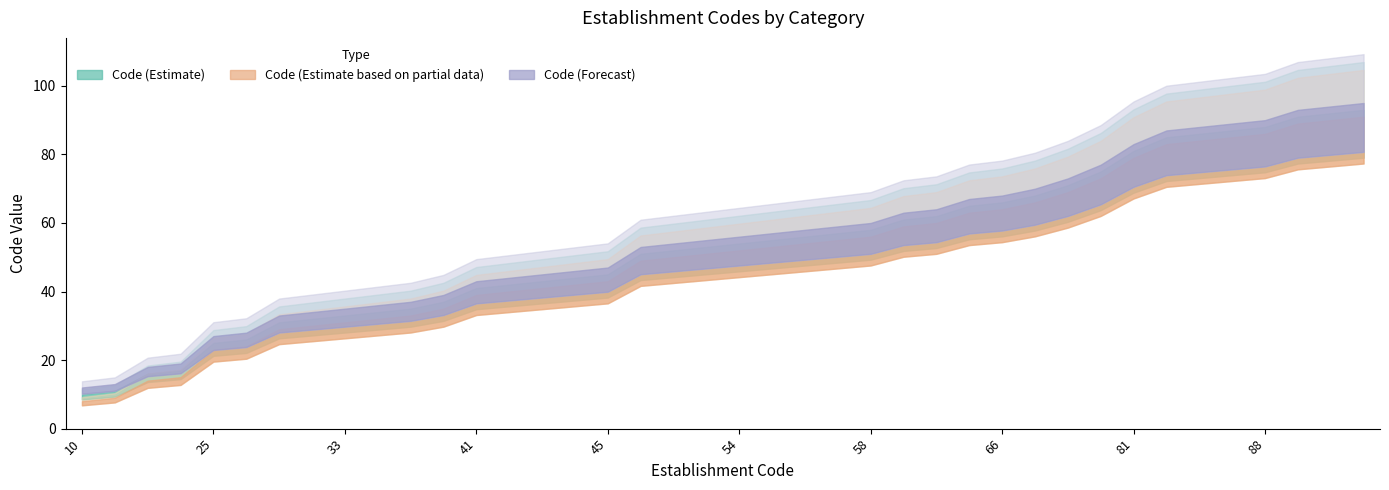

True or false: Code (Estimate) and Code (Forecast) intersect in this chart.

False